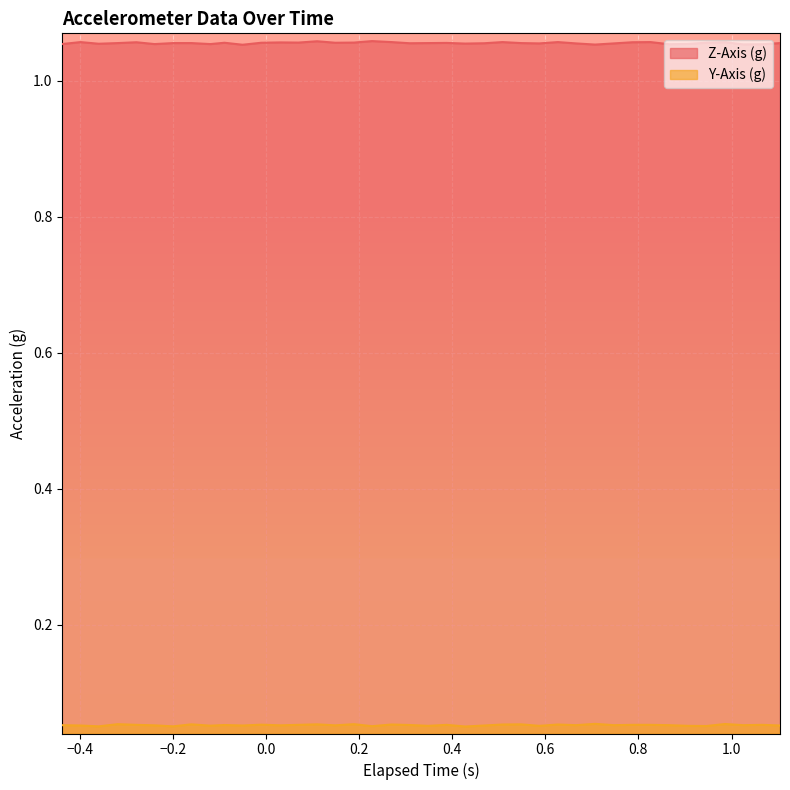

Rank the series by their average value, from highest to lowest.

Z-Axis (g), Y-Axis (g)